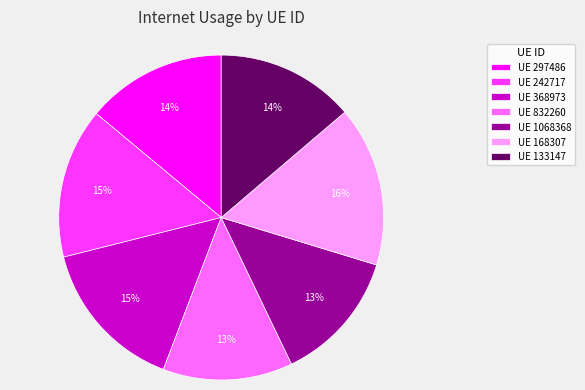

To the nearest percent, what is the difference between the largest and smallest slice percentages?

3%